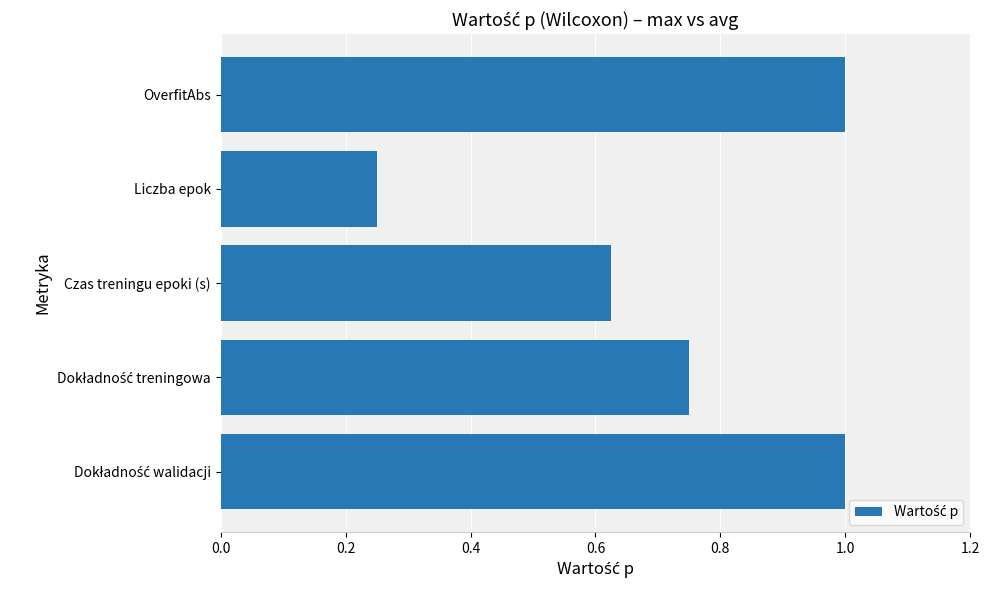

What is the sum of all values?

3.6